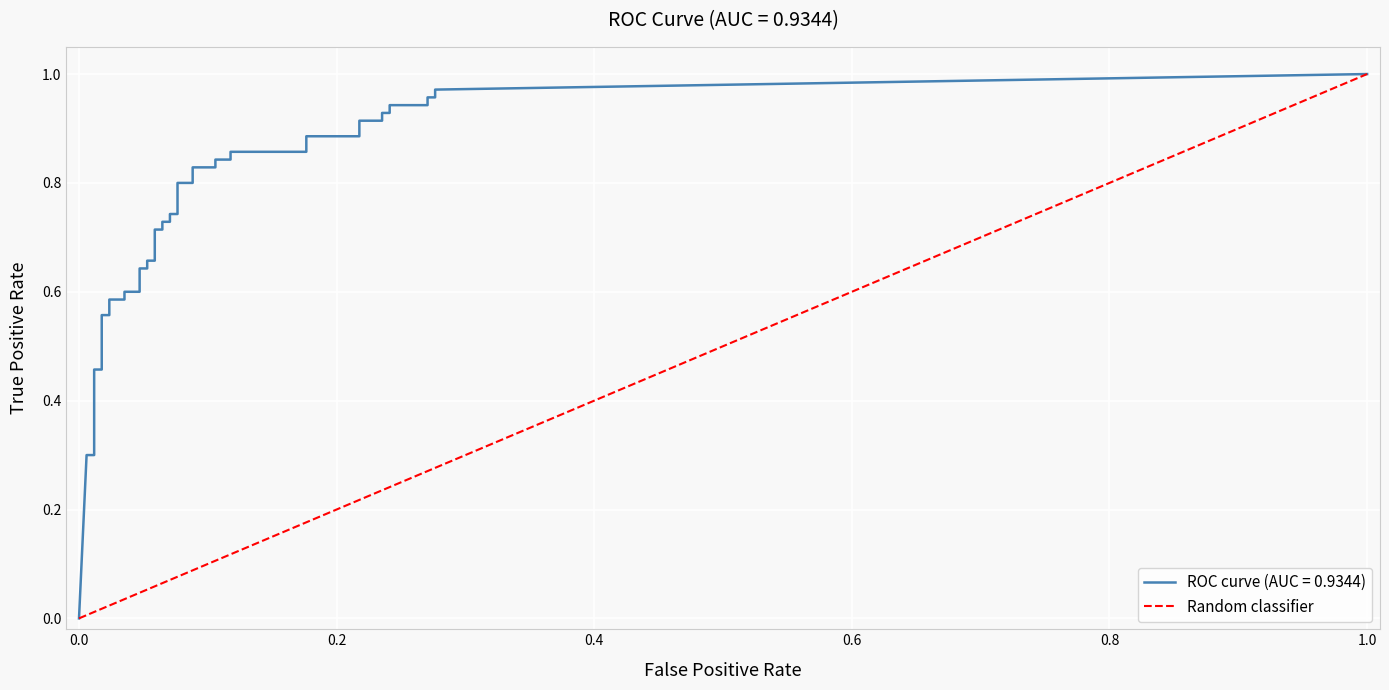

The value at 0.0 is 0. True or false?

False